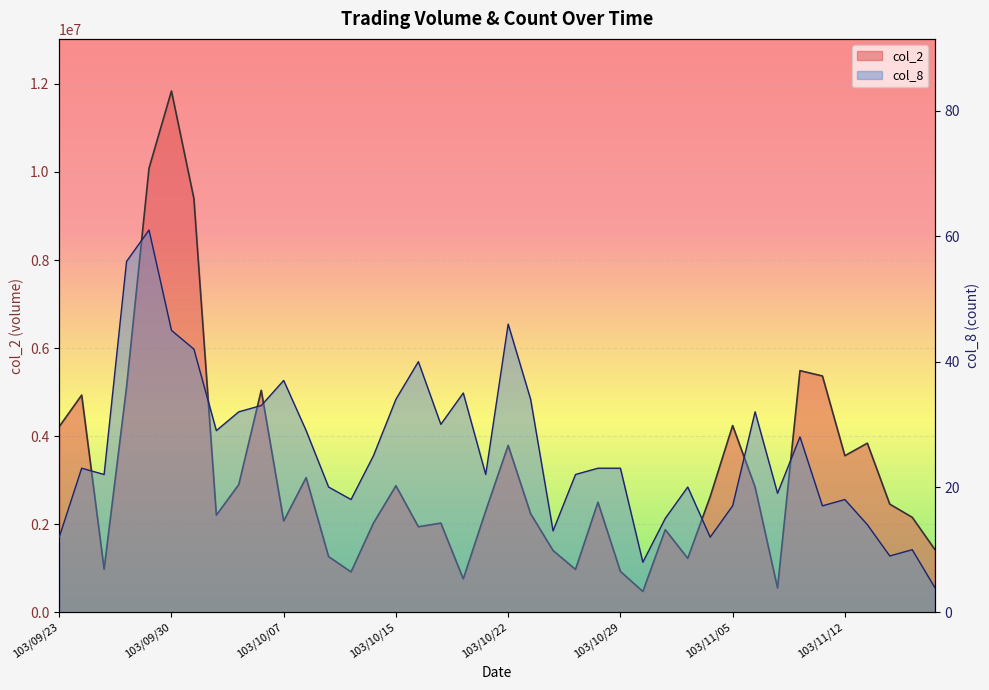

What are all the series names shown in the legend?

col_2, col_8